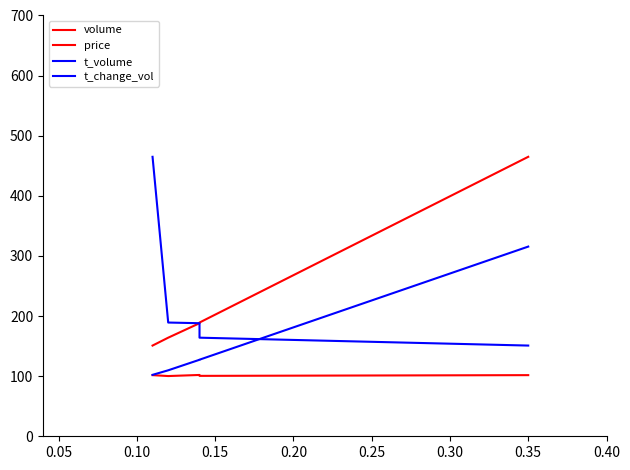

Is the value of price at 0.00 greater than the value of t_change_vol at 0.10?

No